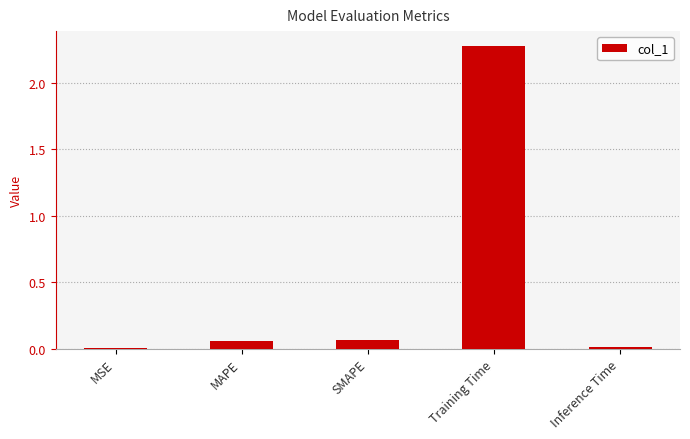

What is the sum of all values?

2.4